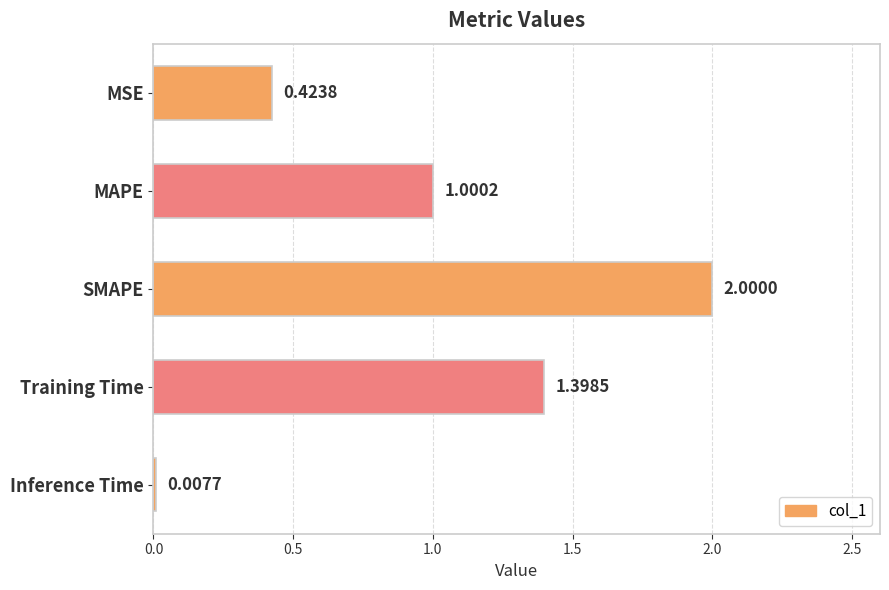

Does the chart contain stacked bars?

No